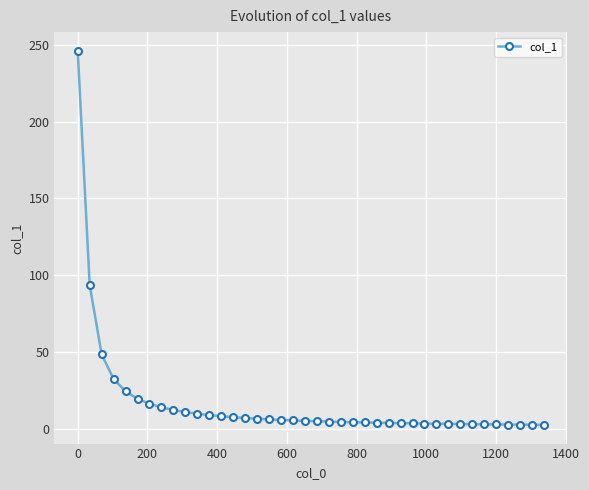

How many series are shown in this chart?

1